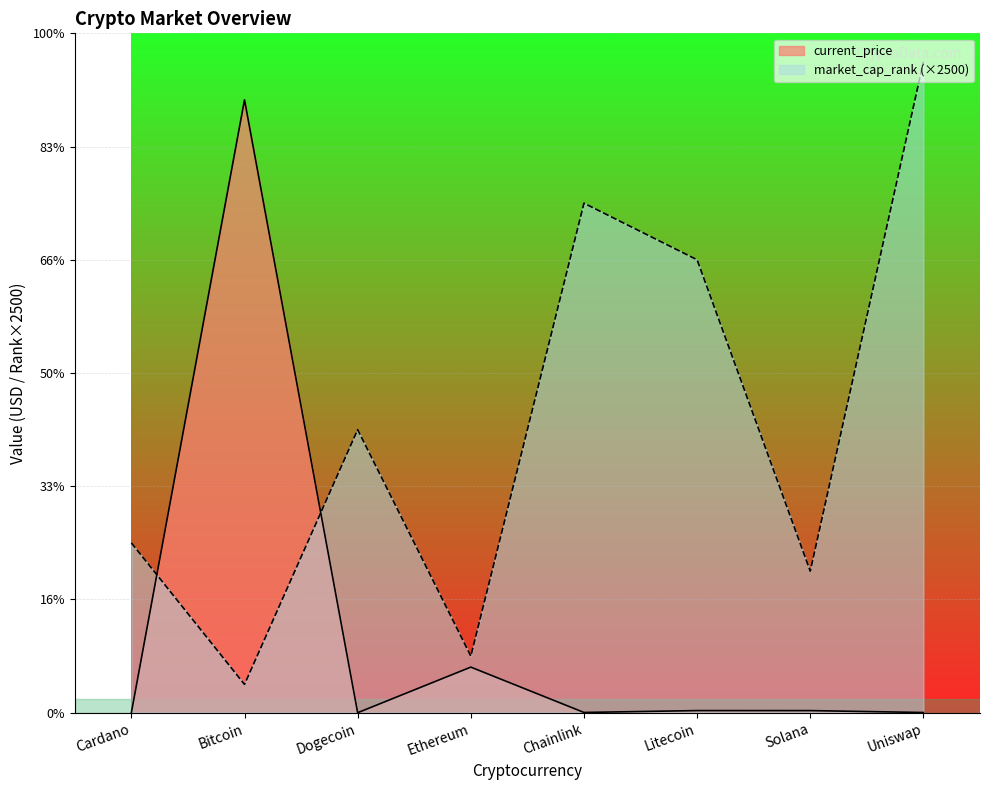

How many lines are shown in the chart?

2